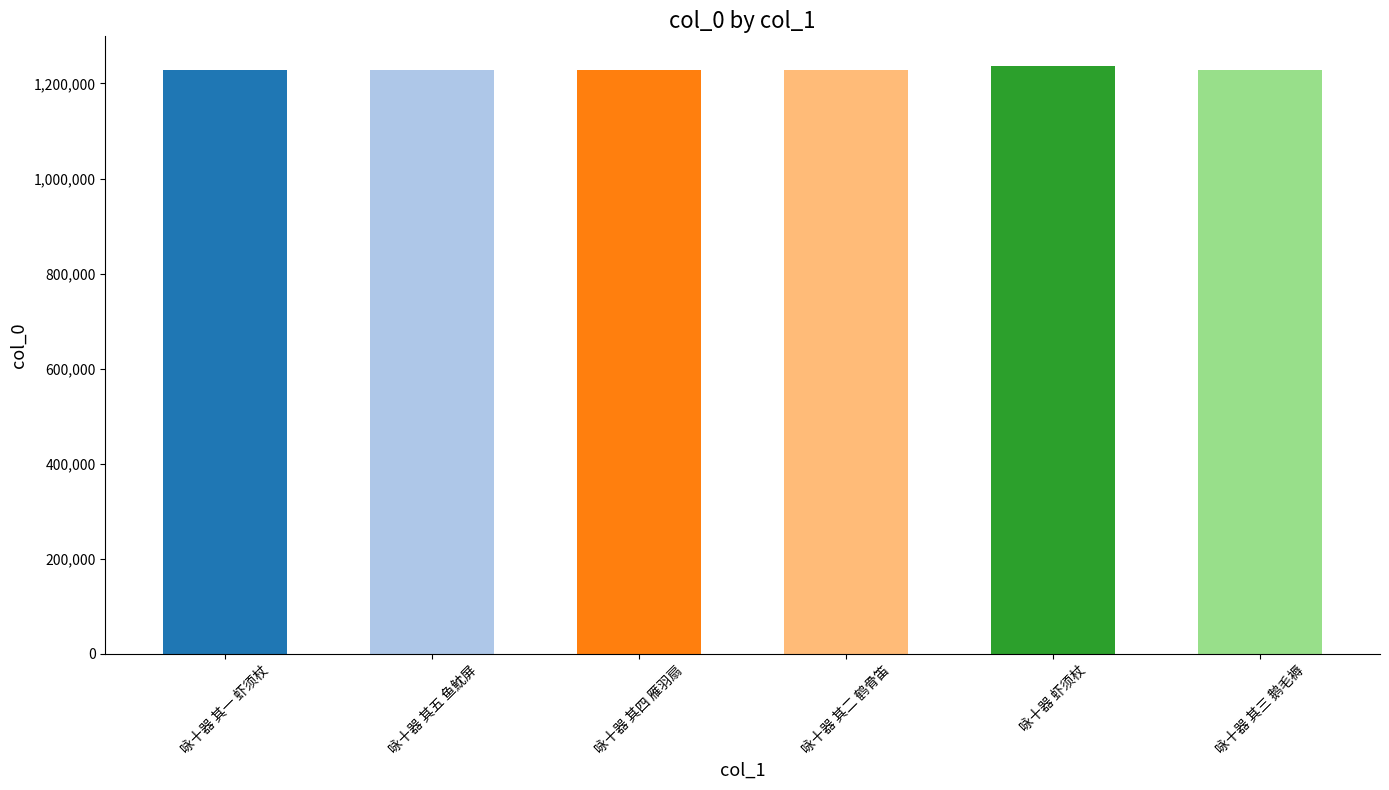

What is the change in value from 咏十器 其五 鱼魫屏 to 咏十器 其四 雁羽扇?

-1